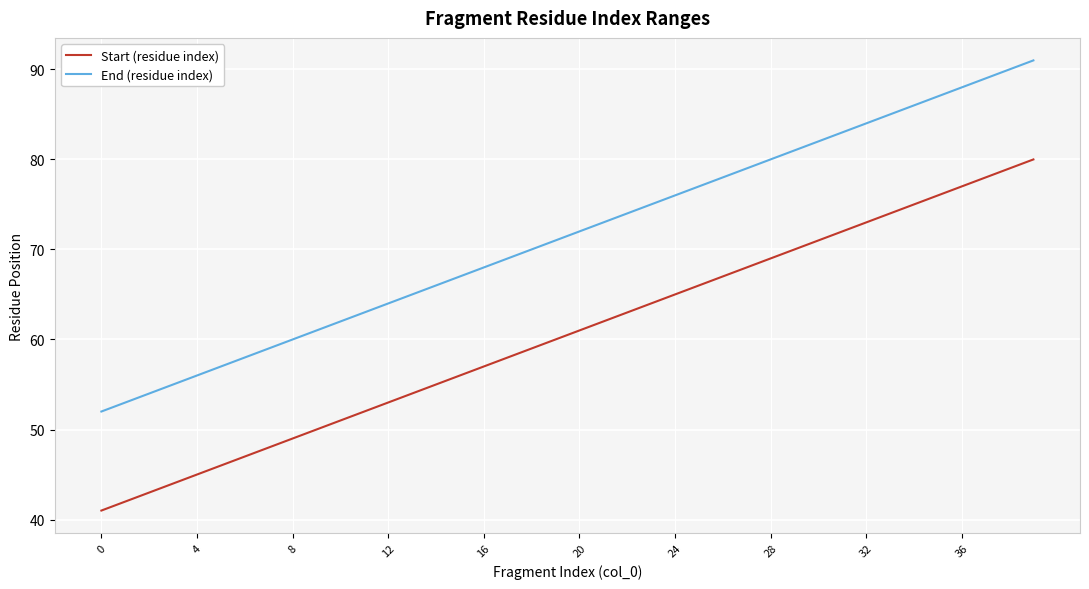

Which series has the largest total across all categories?

End (residue index)